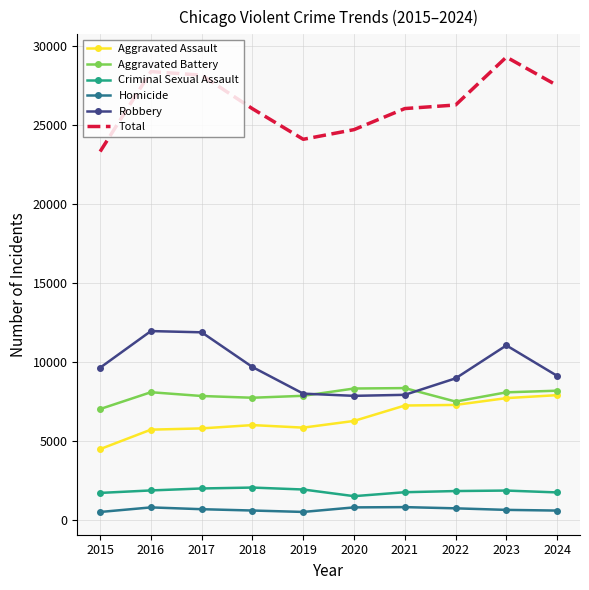

The value of Criminal Sexual Assault at 2024 is 2920. True or false?

False